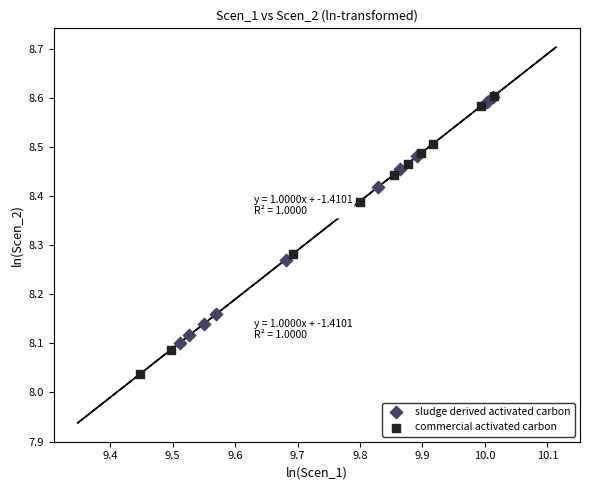

Which series contains the lowest Y value?

commercial activated carbon